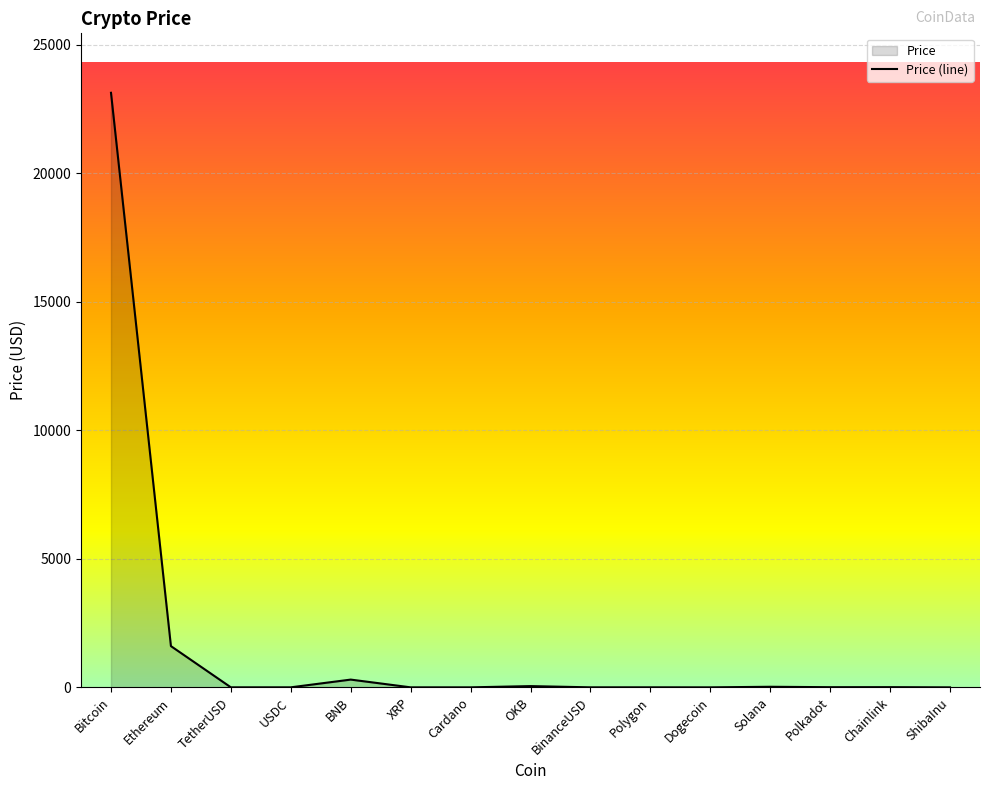

Reading left to right, list all the values displayed in this chart.

23132.2	1604.7	1.0	1.0	301.8	0.4	0.4	48.6	1.0	1.3	0.1	22.8	6.5	7.6	0.0